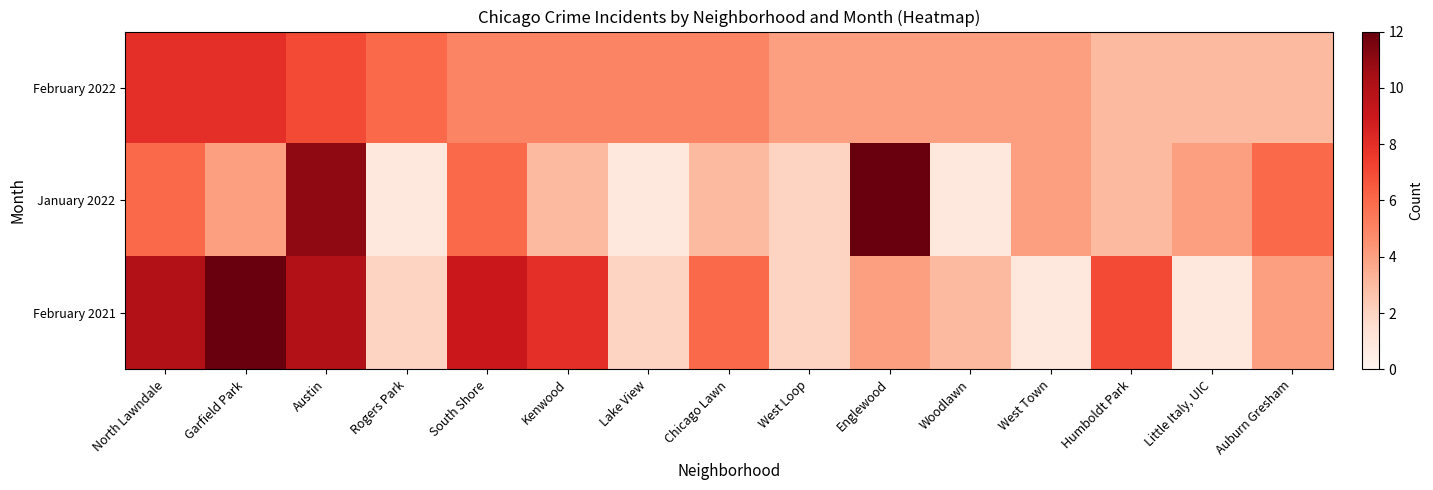

Reading right to left, what are all the values shown in this chart?

February 2022: Auburn Gresham=3	Little Italy, UIC=3	Humboldt Park=3	West Town=4	Woodlawn=4	Englewood=4	West Loop=4	Chicago Lawn=5	Lake View=5	Kenwood=5	South Shore=5	Rogers Park=6	Austin=7	Garfield Park=8	North Lawndale=8
January 2022: Auburn Gresham=6	Little Italy, UIC=4	Humboldt Park=3	West Town=4	Woodlawn=1	Englewood=12	West Loop=2	Chicago Lawn=3	Lake View=1	Kenwood=3	South Shore=6	Rogers Park=1	Austin=11	Garfield Park=4	North Lawndale=6
February 2021: Auburn Gresham=4	Little Italy, UIC=1	Humboldt Park=7	West Town=1	Woodlawn=3	Englewood=4	West Loop=2	Chicago Lawn=6	Lake View=2	Kenwood=8	South Shore=9	Rogers Park=2	Austin=10	Garfield Park=12	North Lawndale=10